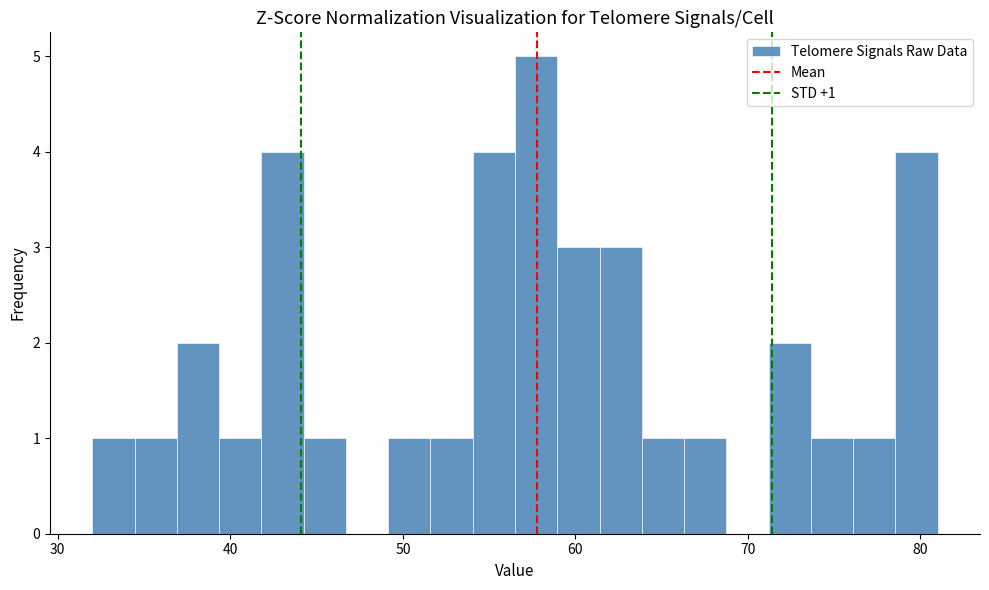

Around what value on the x-axis is the tallest bar? Give the approximate position of its centre, as read against the axis.

58